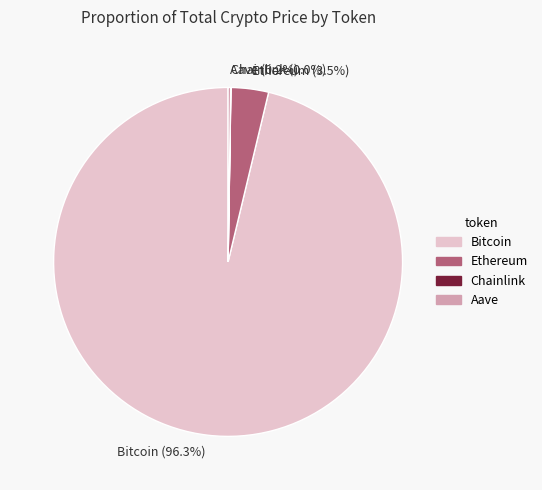

Is there a majority slice in this chart?

Yes